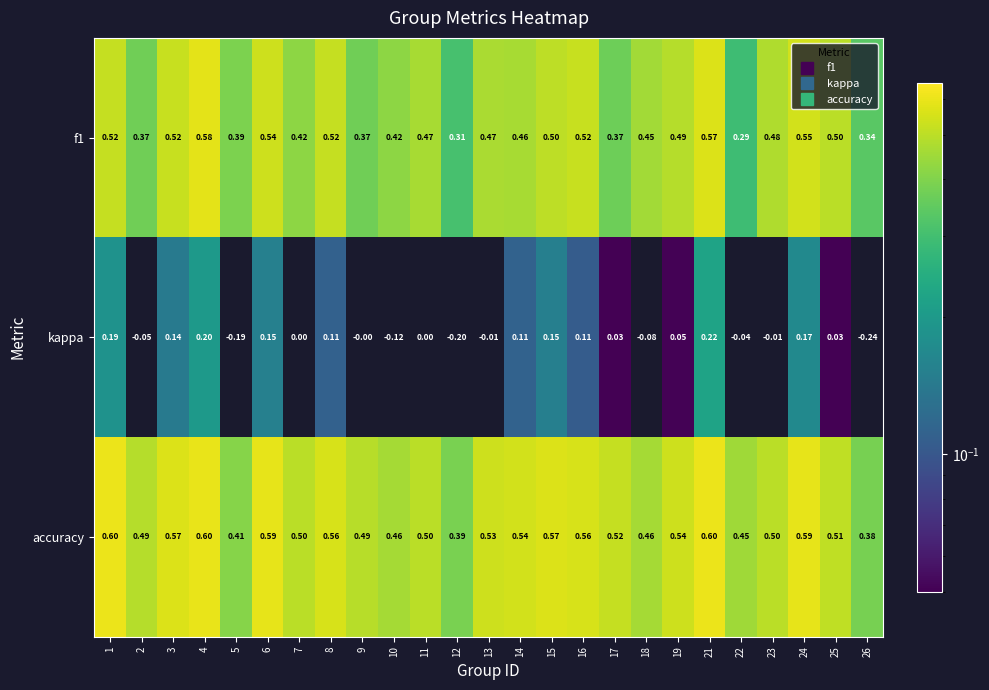

Which series has the largest total across all categories?

accuracy